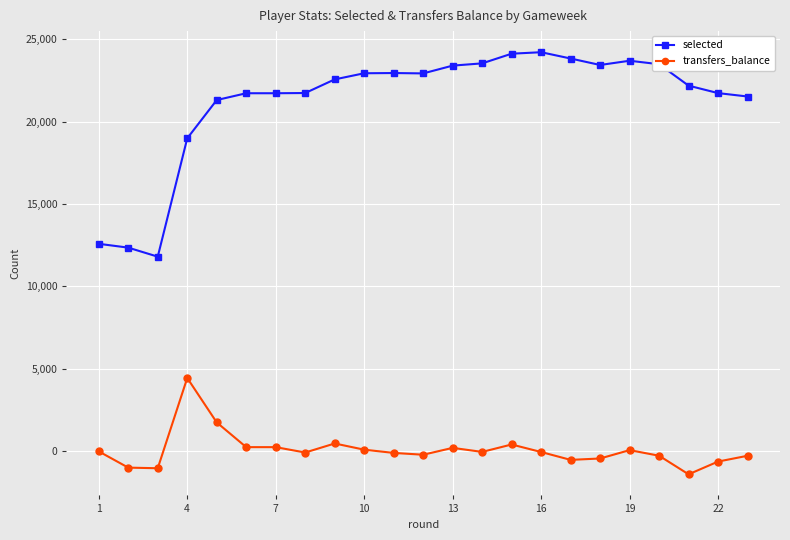

List the series in order of their overall mean, highest first.

selected, transfers_balance